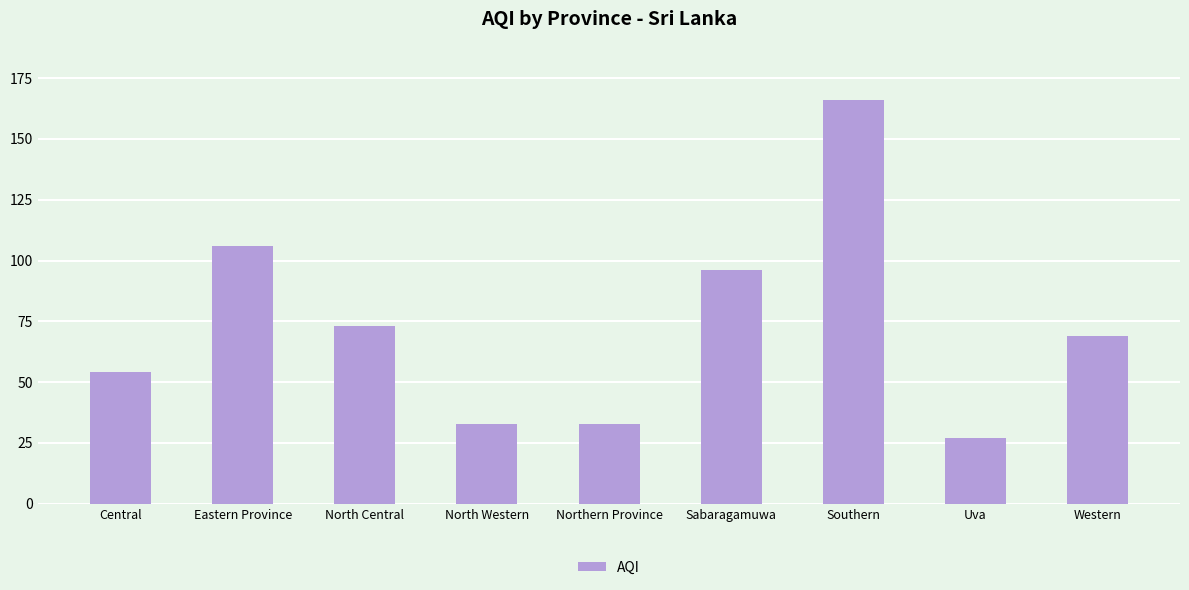

The value at Central is 54. True or false?

True